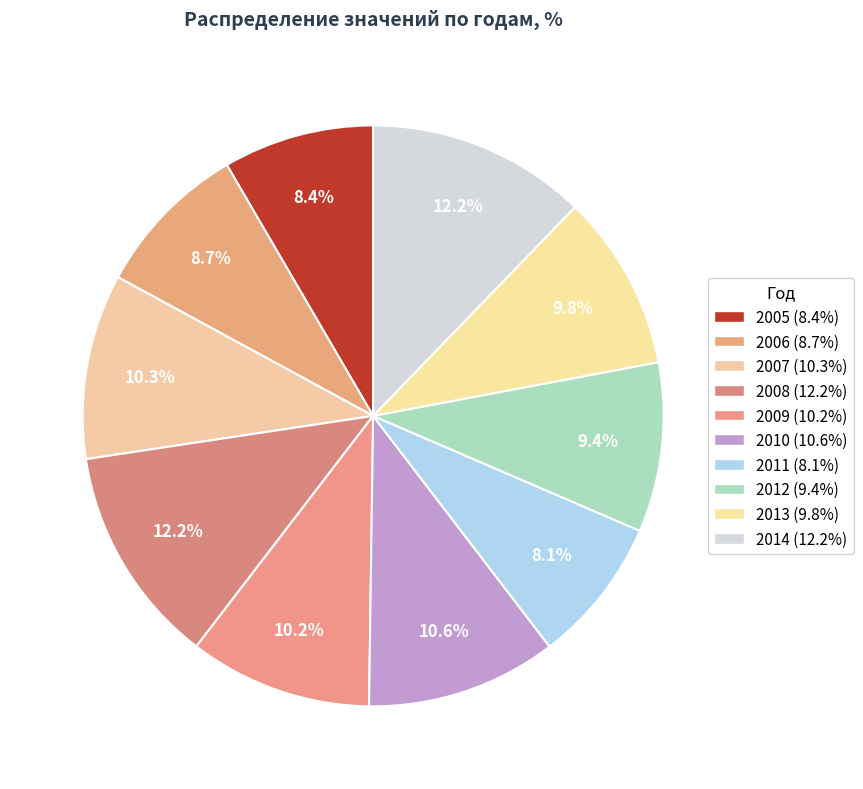

Which category has the smallest portion of the pie?

2011